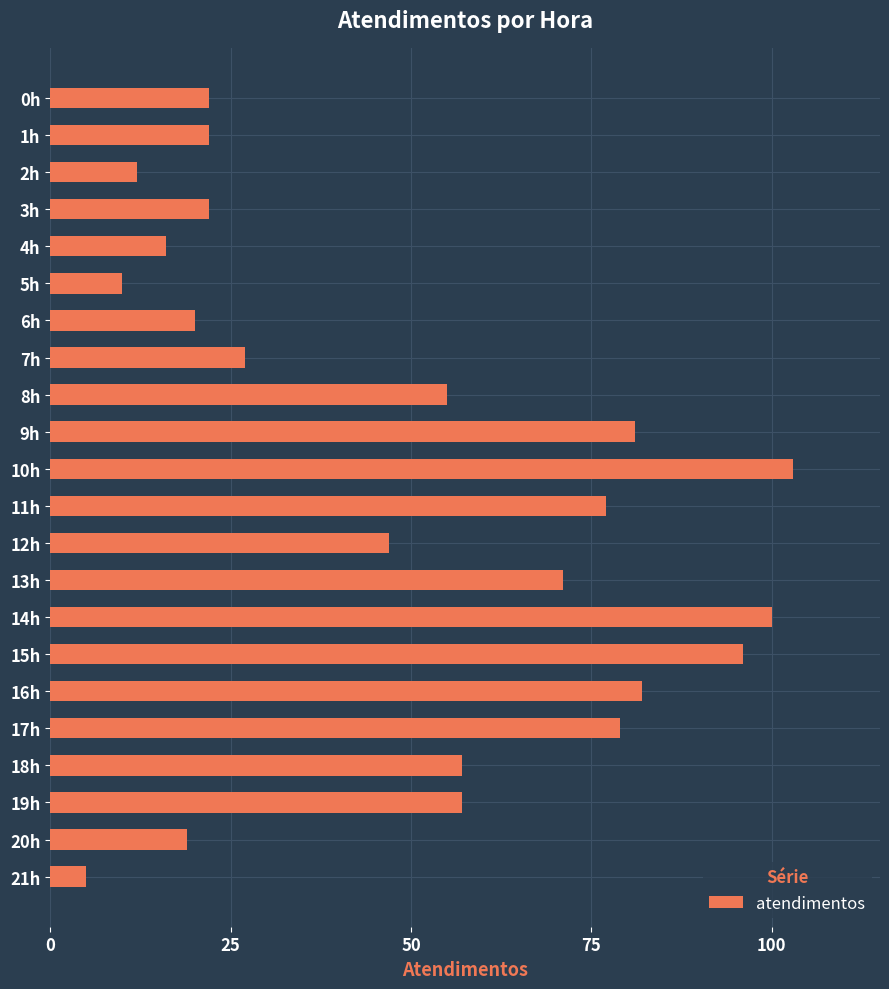

What is the label of the 1st bar from the bottom?

21h